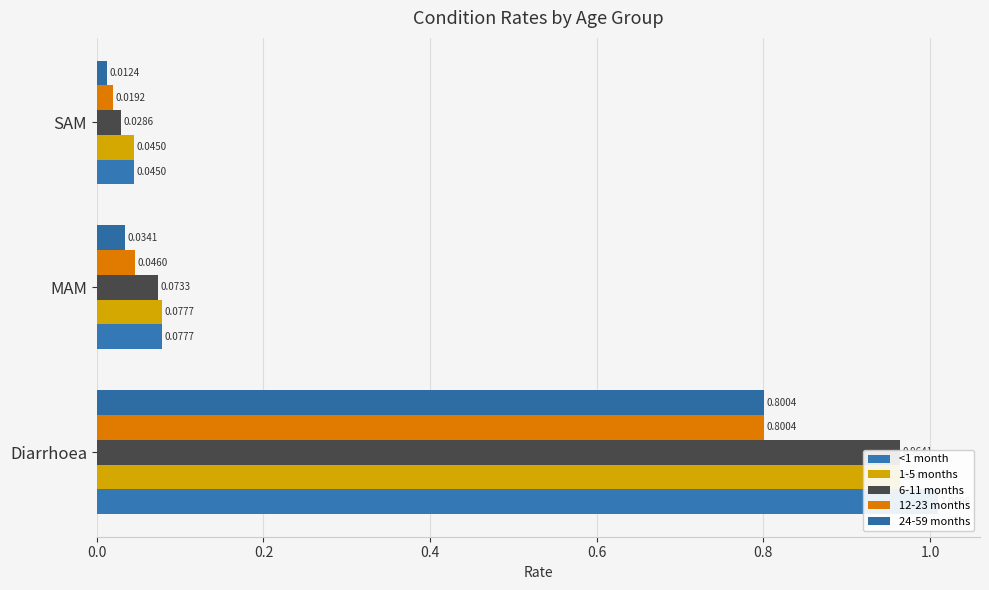

Is it true that 24-59 months equals 0.0 at SAM?

True